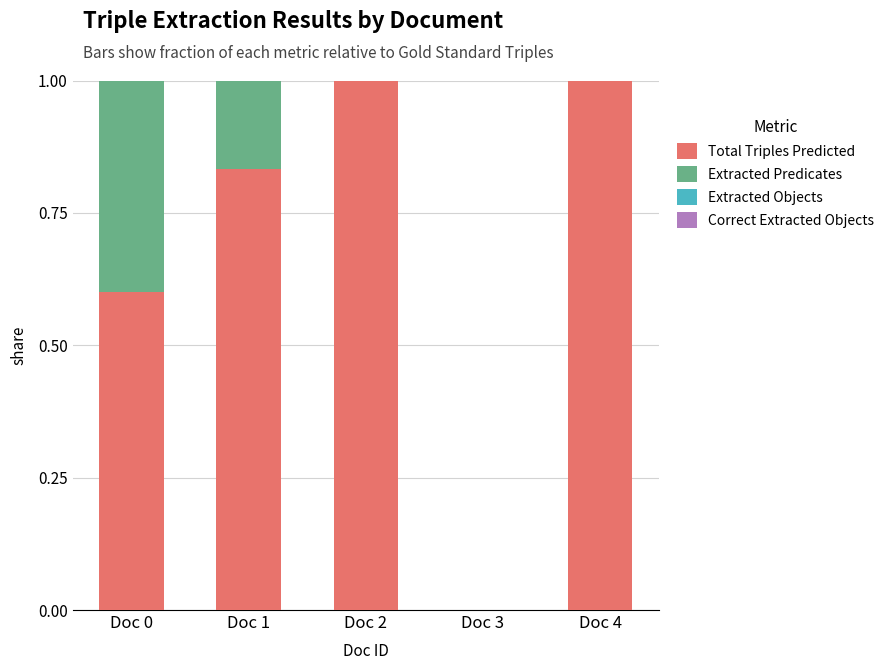

At which category does the chart reach its minimum across all series?

Doc 3